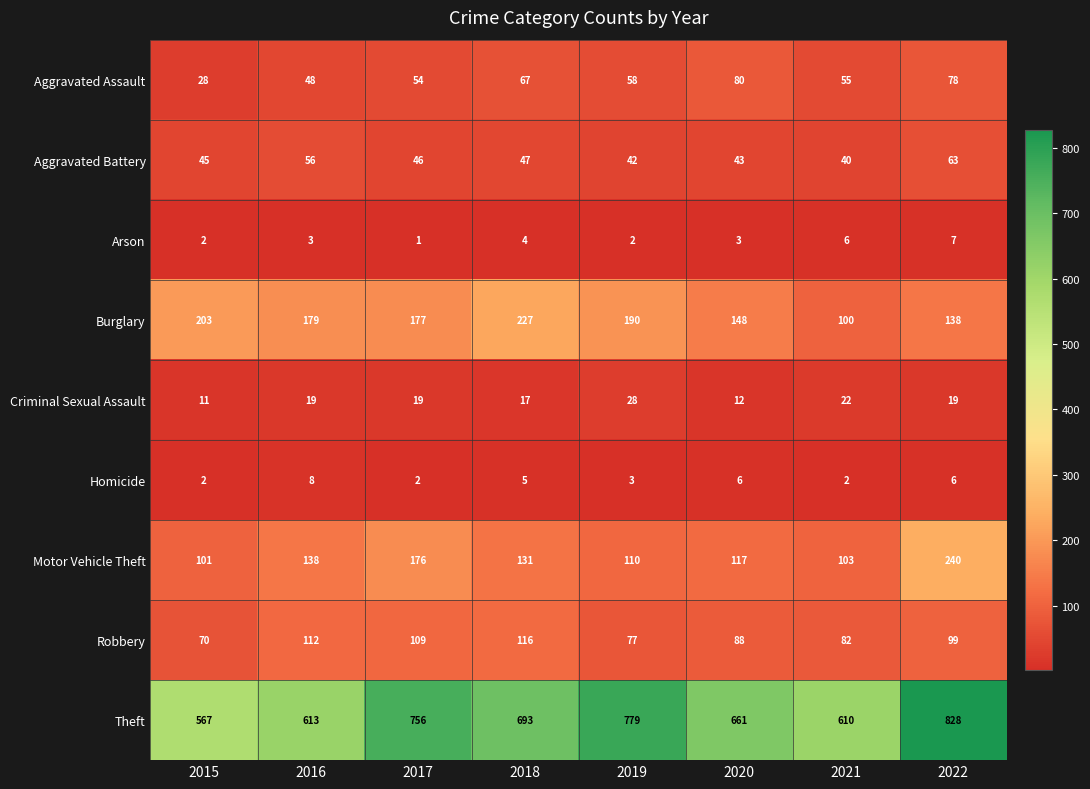

What is the maximum value for Criminal Sexual Assault?

28